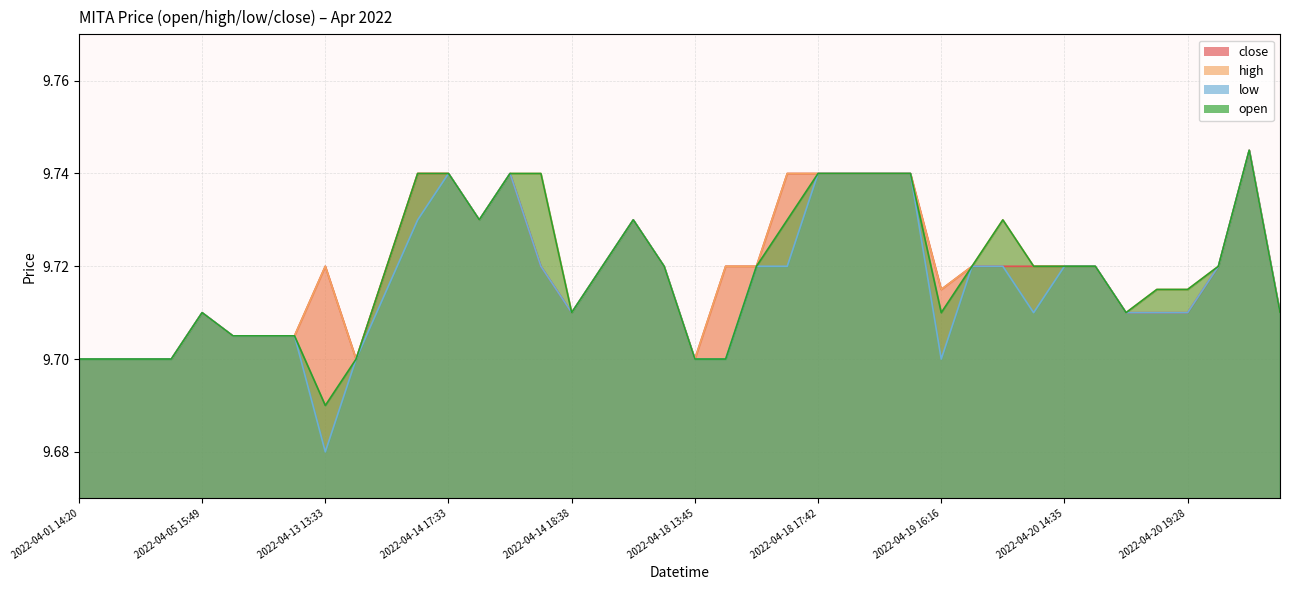

At which label is close closest to 9?

2022-04-01 14:20